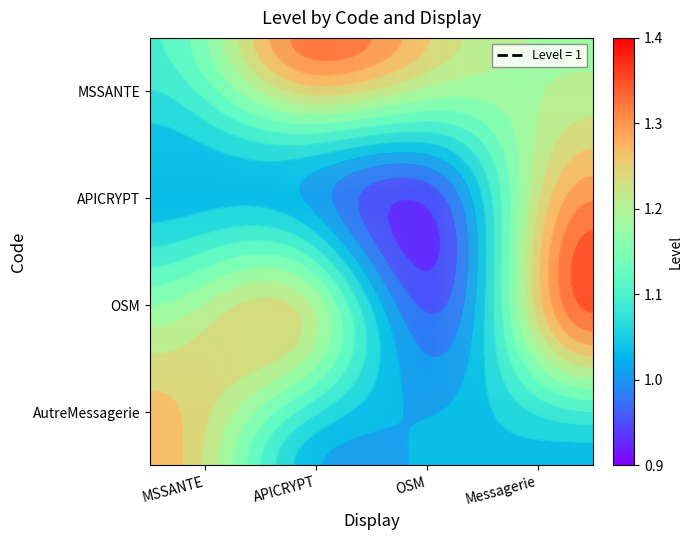

At which category is the sum across all series the highest?

Messagerie